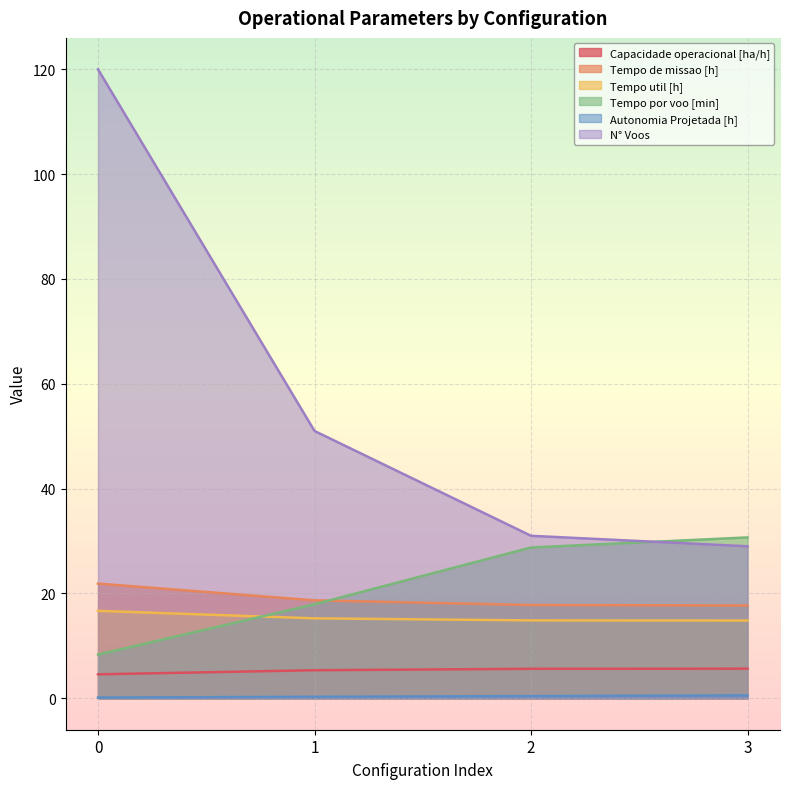

True or false: Autonomia Projetada [h] and N° Voos cross at least once.

False